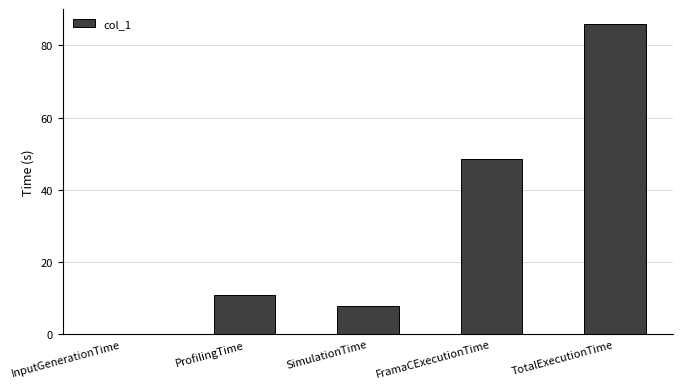

Are the bars horizontal?

No